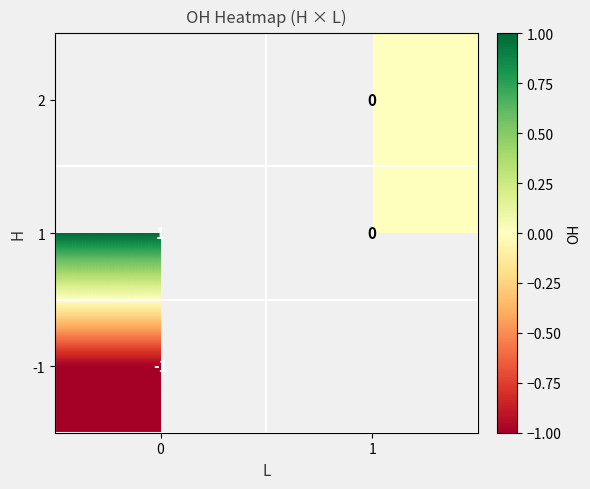

The value of 1 at 0 is 0. True or false?

False